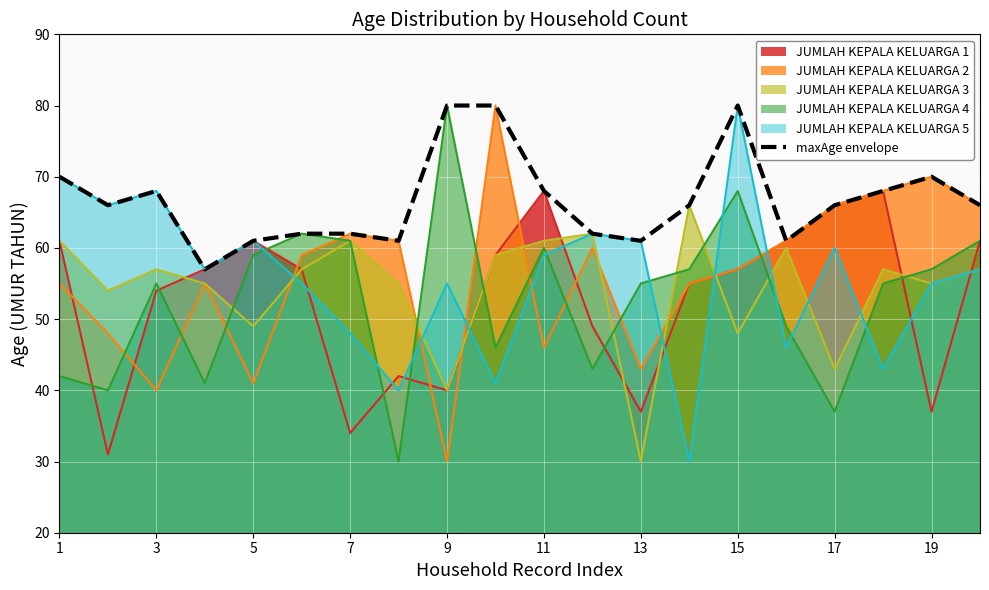

What is the spread (max minus min) of values at 3?

28